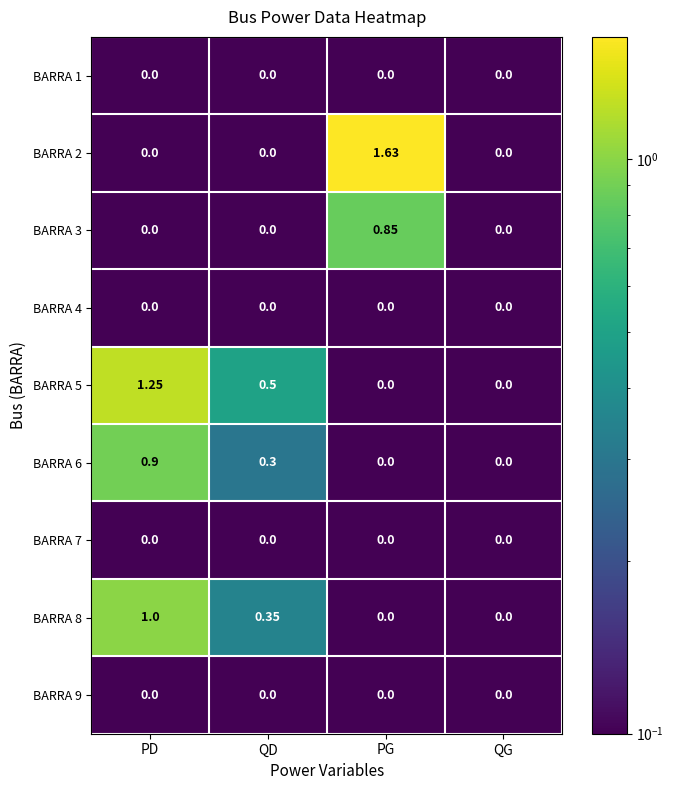

At which label does BARRA 3 reach its peak?

PG